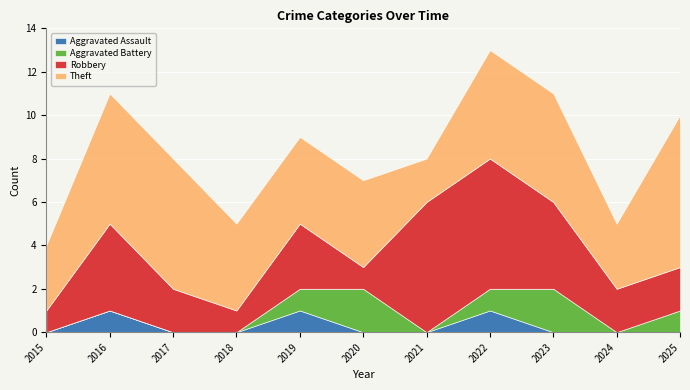

True or false: Robbery has more than 2 points higher than both neighbors.

False